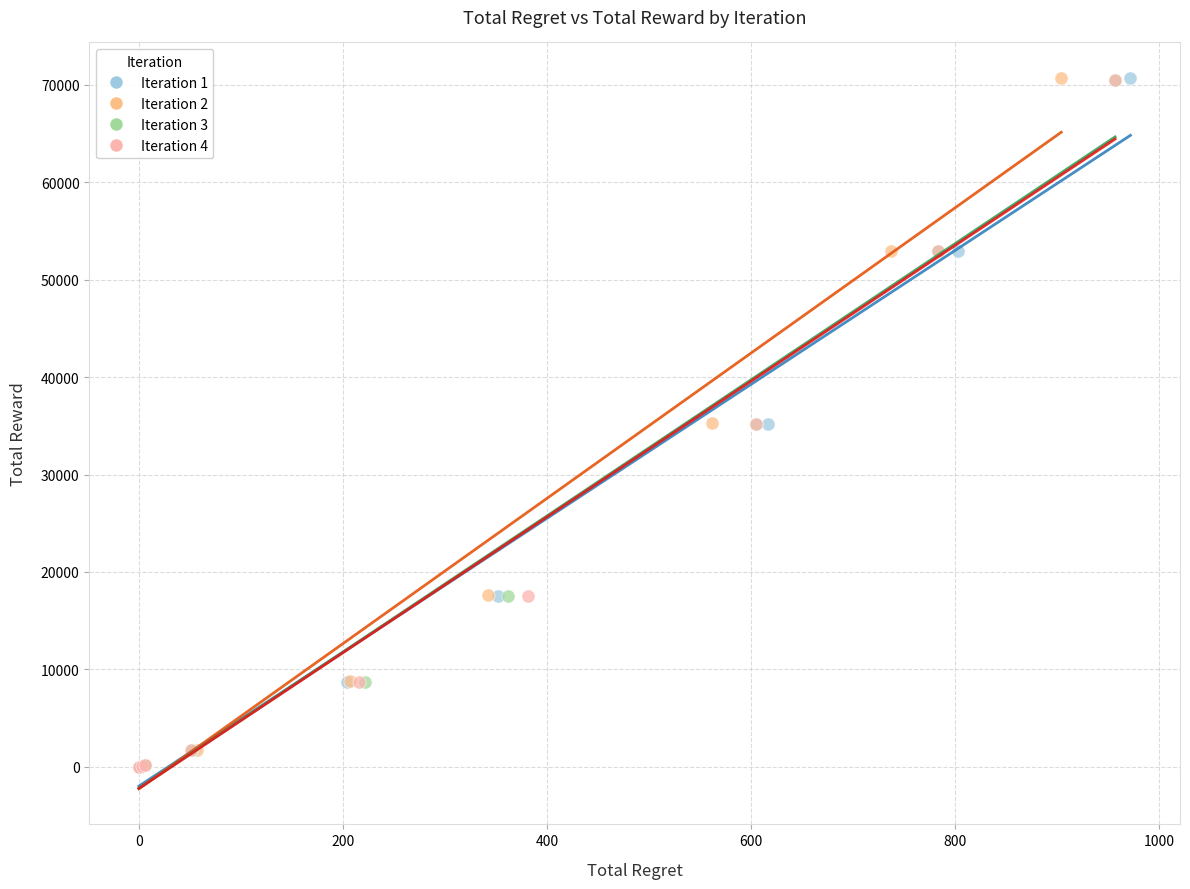

Which series has the widest spread of Y values?

Iteration 1